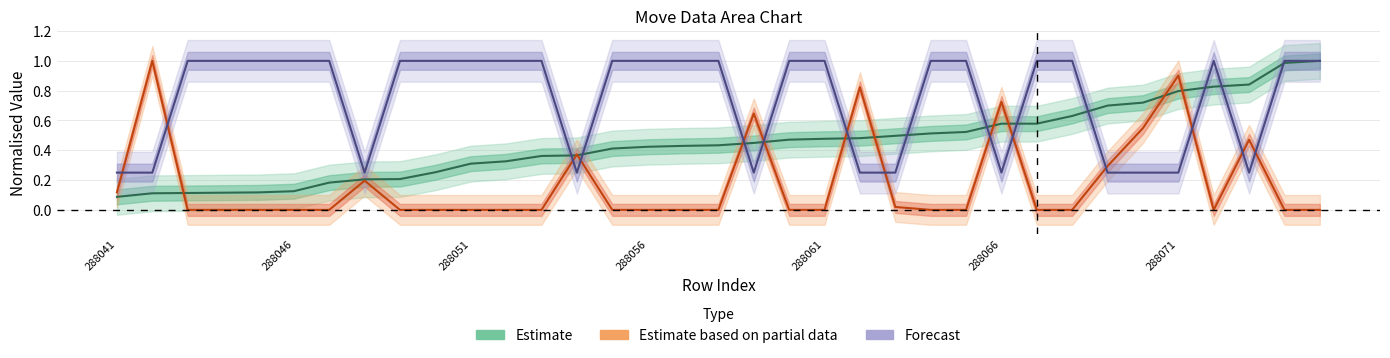

Which category has the lowest value in the Forecast series?

288041